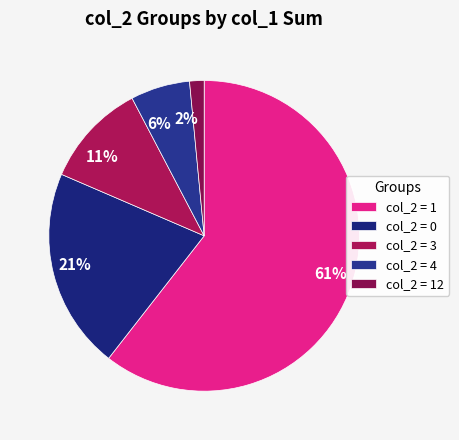

To the nearest percent, what is the difference between the 6% and 11% slice percentages?

5%